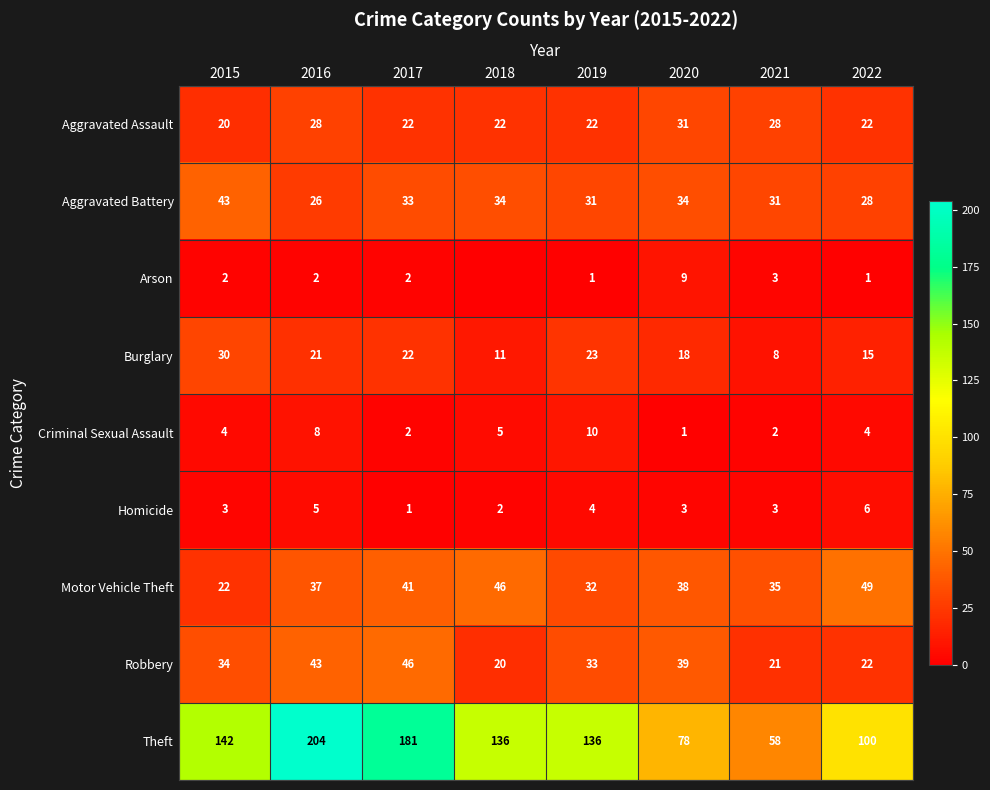

The Aggravated Assault series shows 7 at 2021. True or false?

False